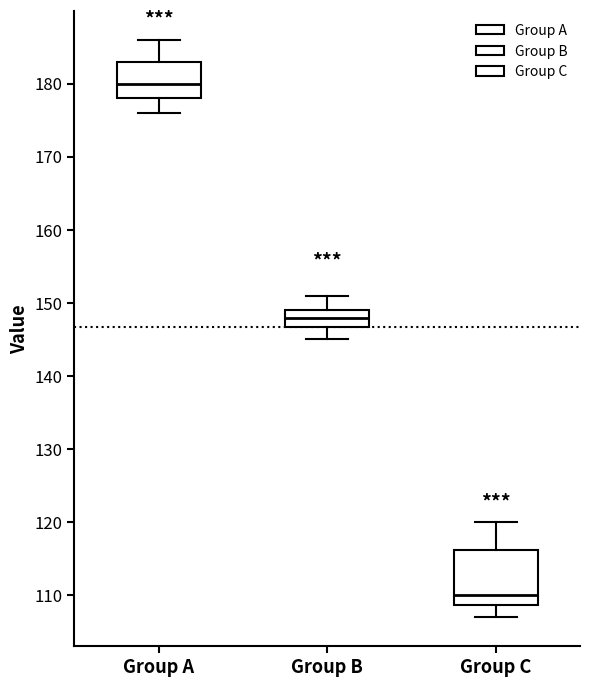

Where does the lower whisker of the box for Group A end on the y-axis? The values are not printed on the chart, so give them approximately, as read against the axis.

176